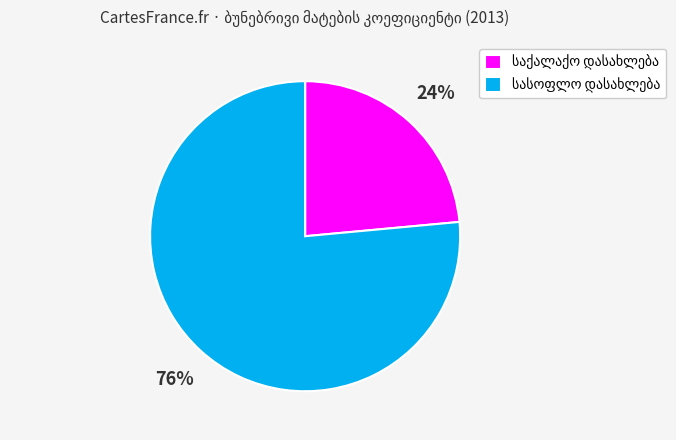

Does any single category account for the majority?

Yes